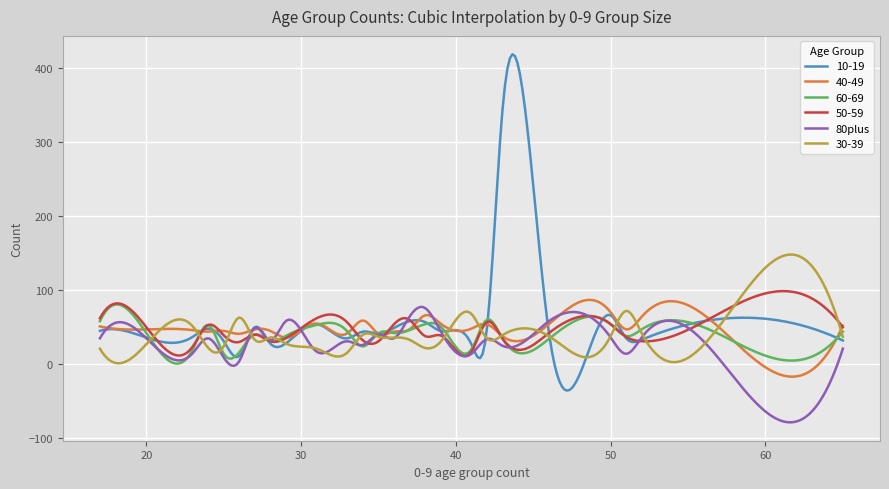

Which series has the largest range (max minus min)?

10-19